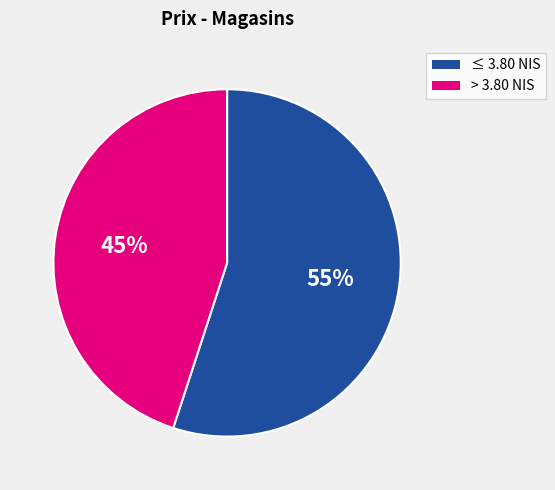

Is there a majority slice in this chart?

Yes